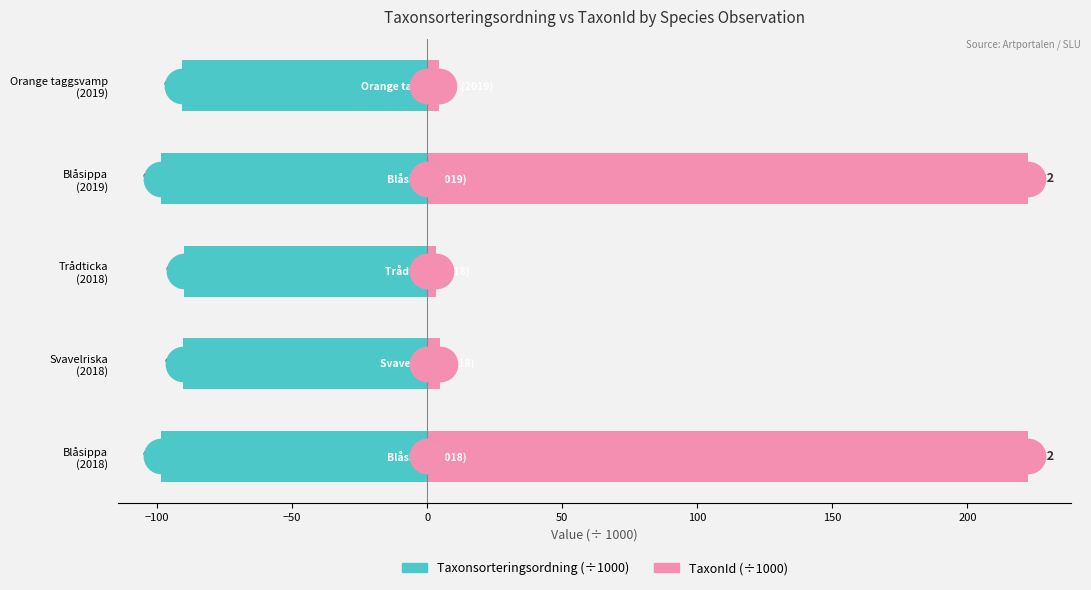

Which series has the widest spread of Y values?

TaxonId (÷1000)